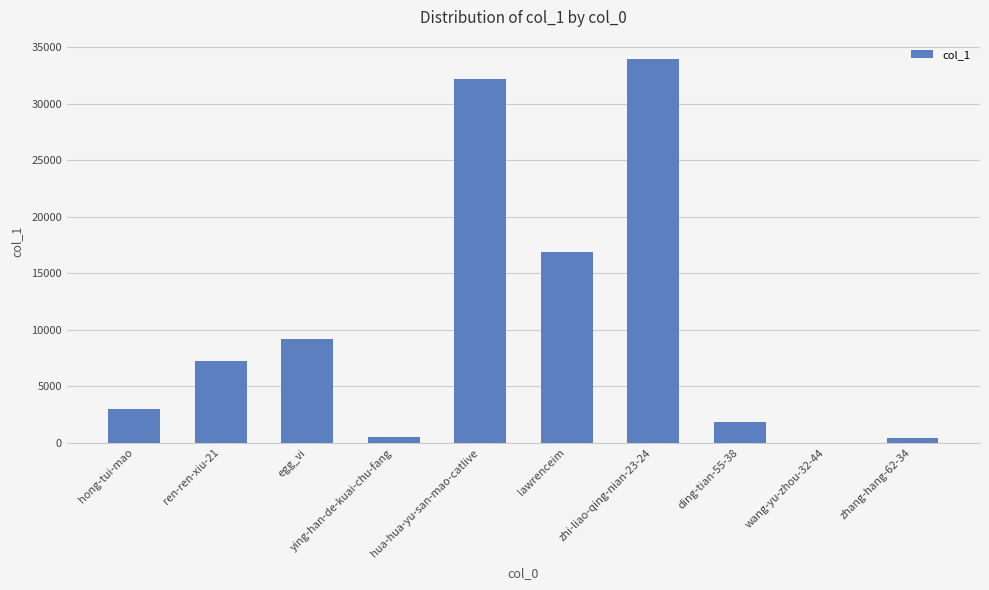

Count the number of data series in this chart.

1